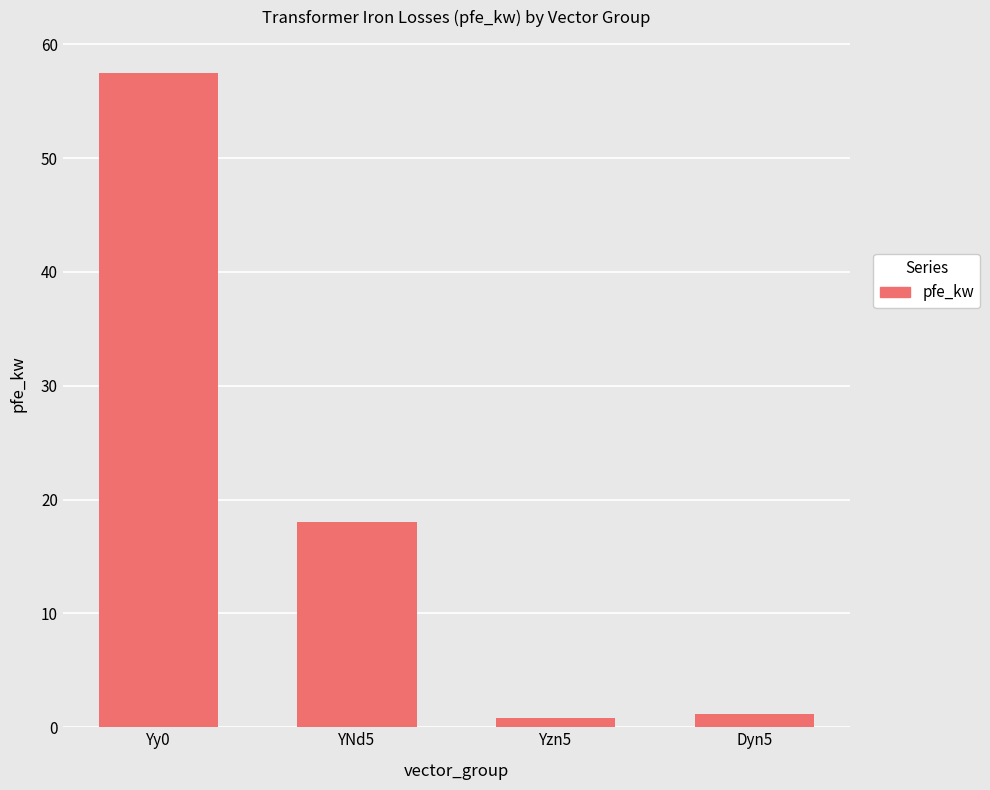

What is the approximate value at Dyn5?

1.1